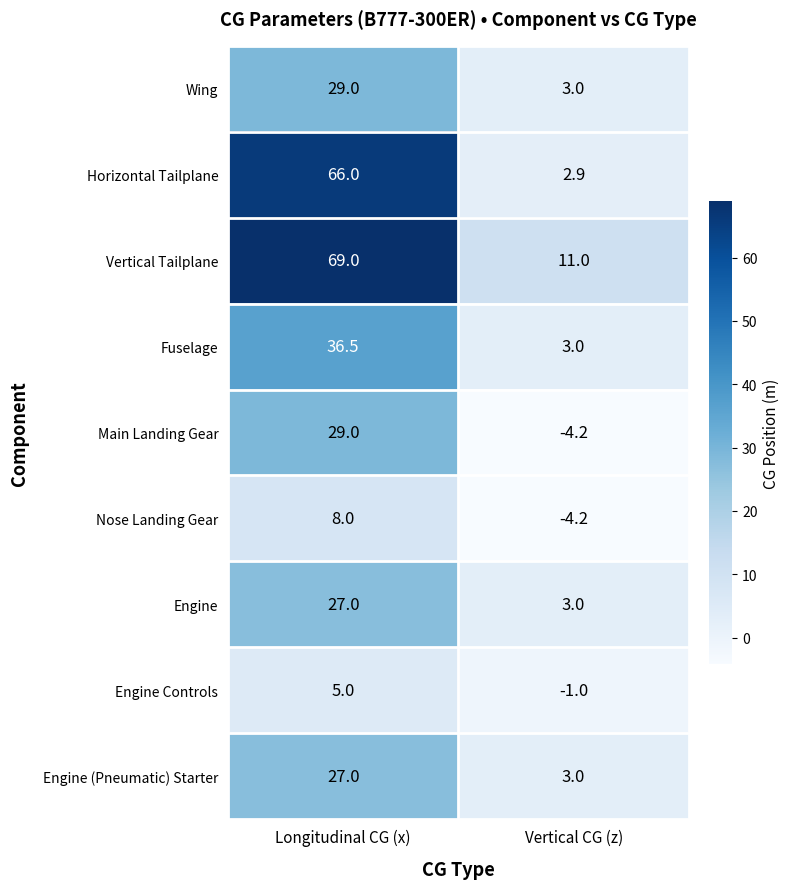

What is the spread (max minus min) of values at Vertical CG (z)?

15.2